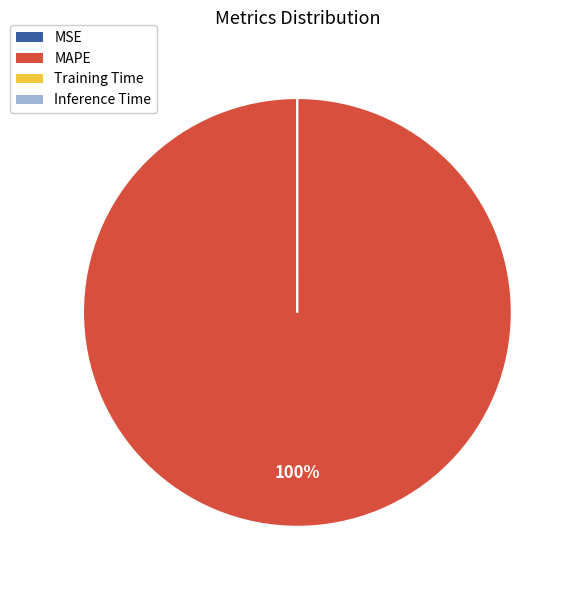

The MAPE slice represents 100% of the pie. True or false?

True